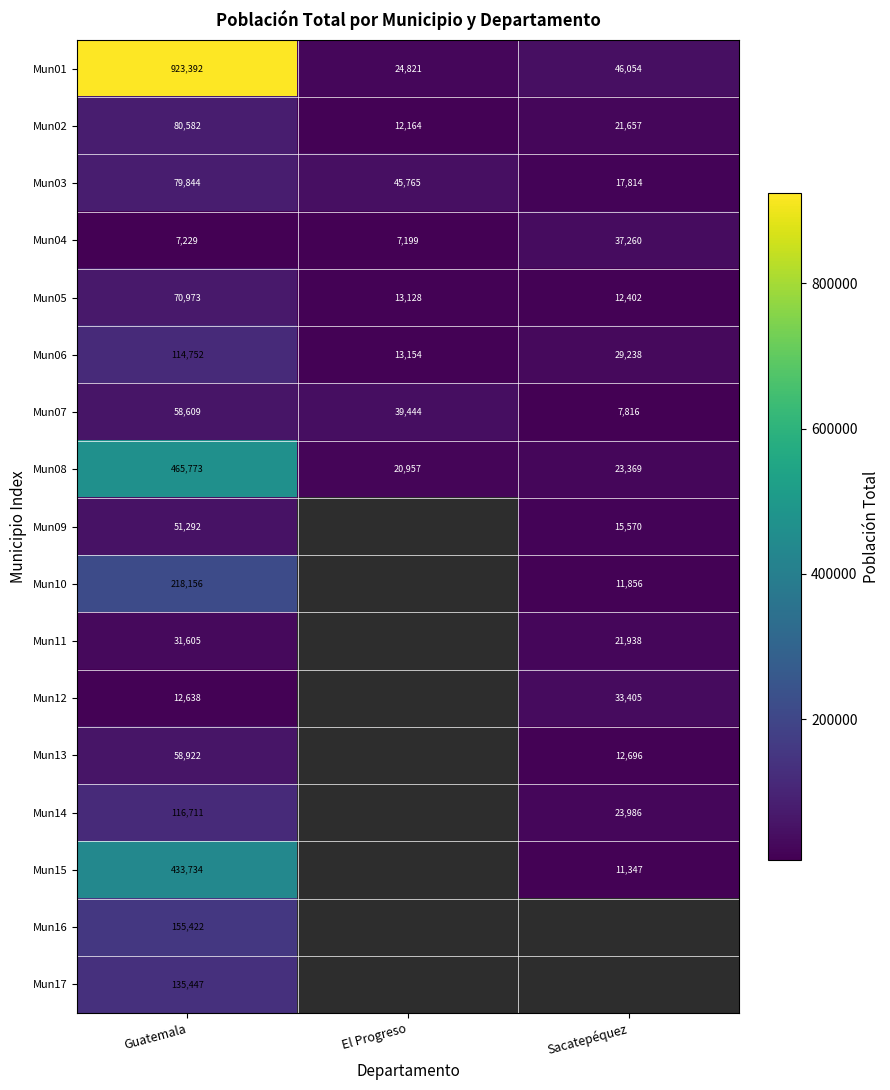

How many series are shown in this chart?

17